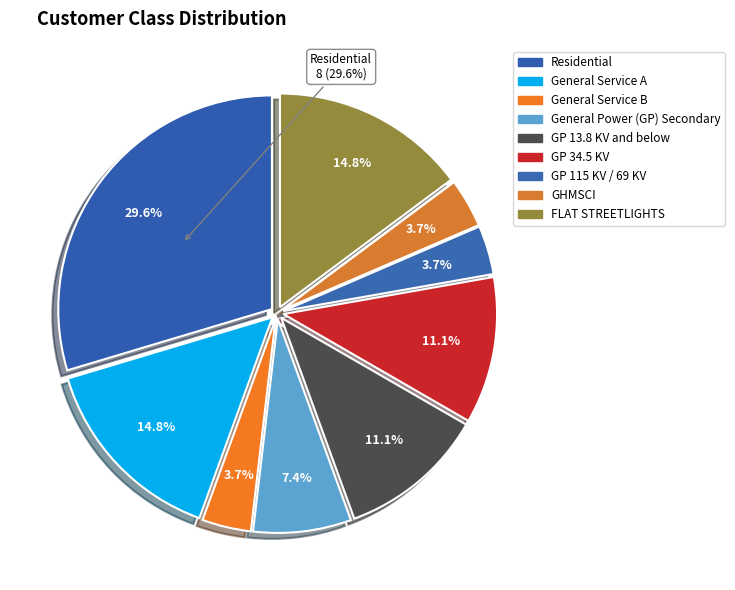

What is the ratio of the value at GHMSCI to the value at General Service A?

0.2